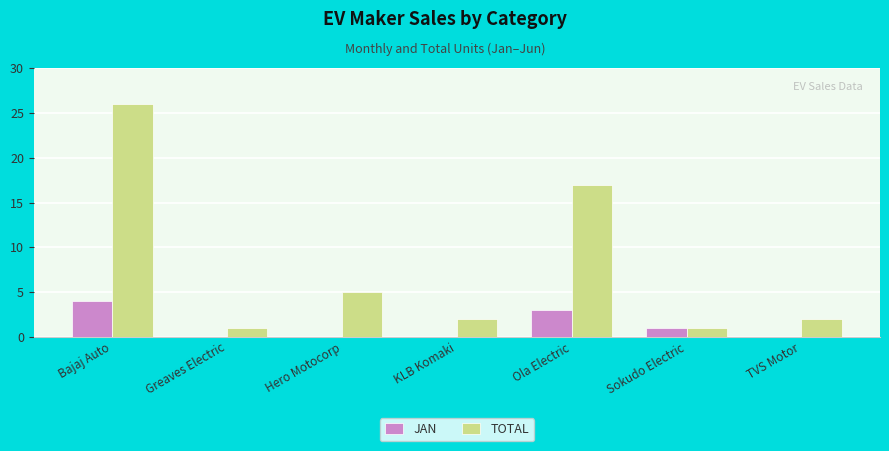

Reading left to right, extract all data points from this chart.

JAN: 4	0	0	0	3	1	0
TOTAL: 26	1	5	2	17	1	2